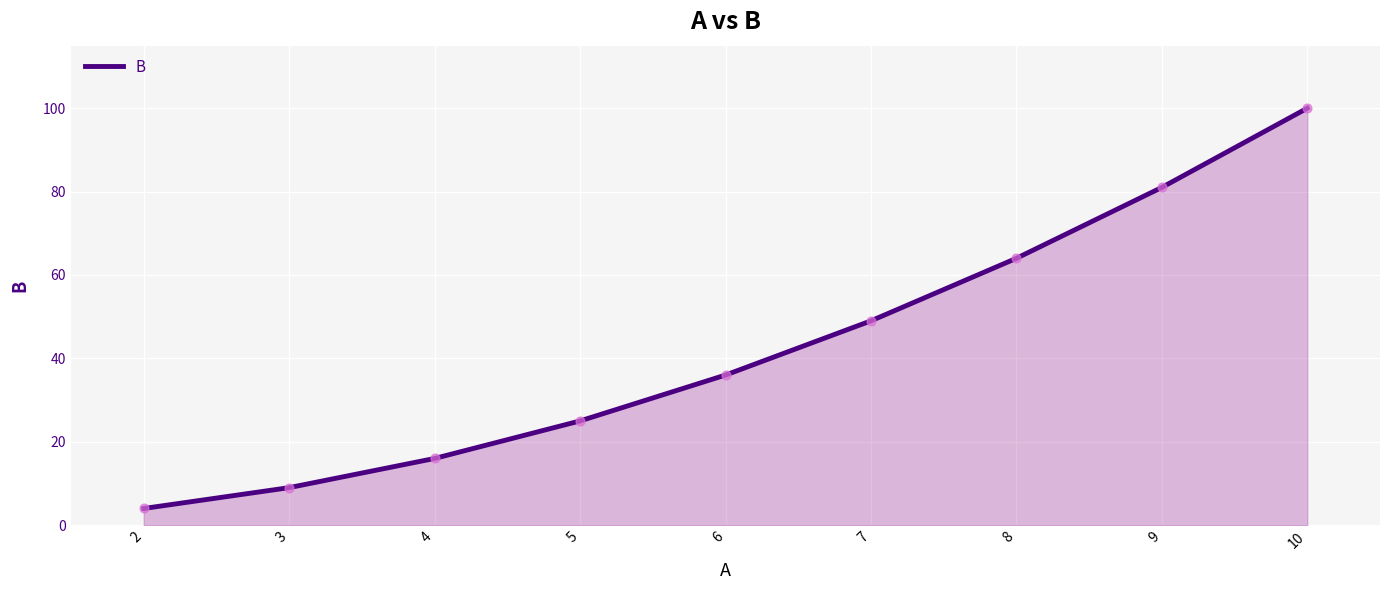

What is the change in value from 3 to 7?

+40